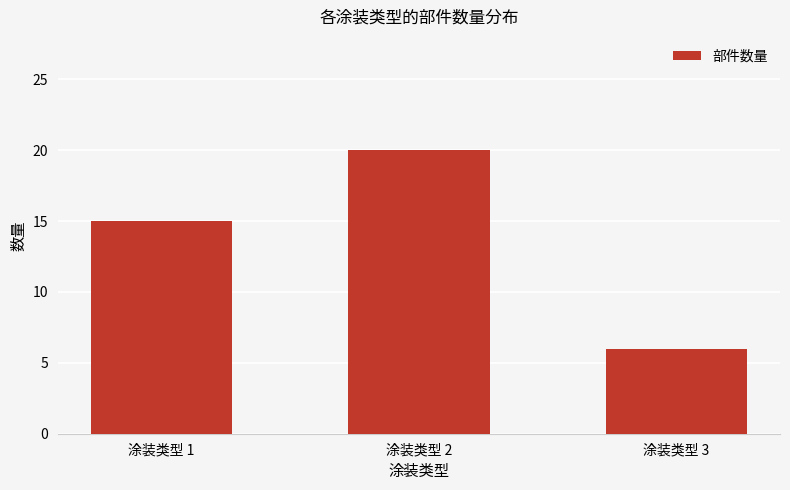

How many distinct data groups are displayed?

1